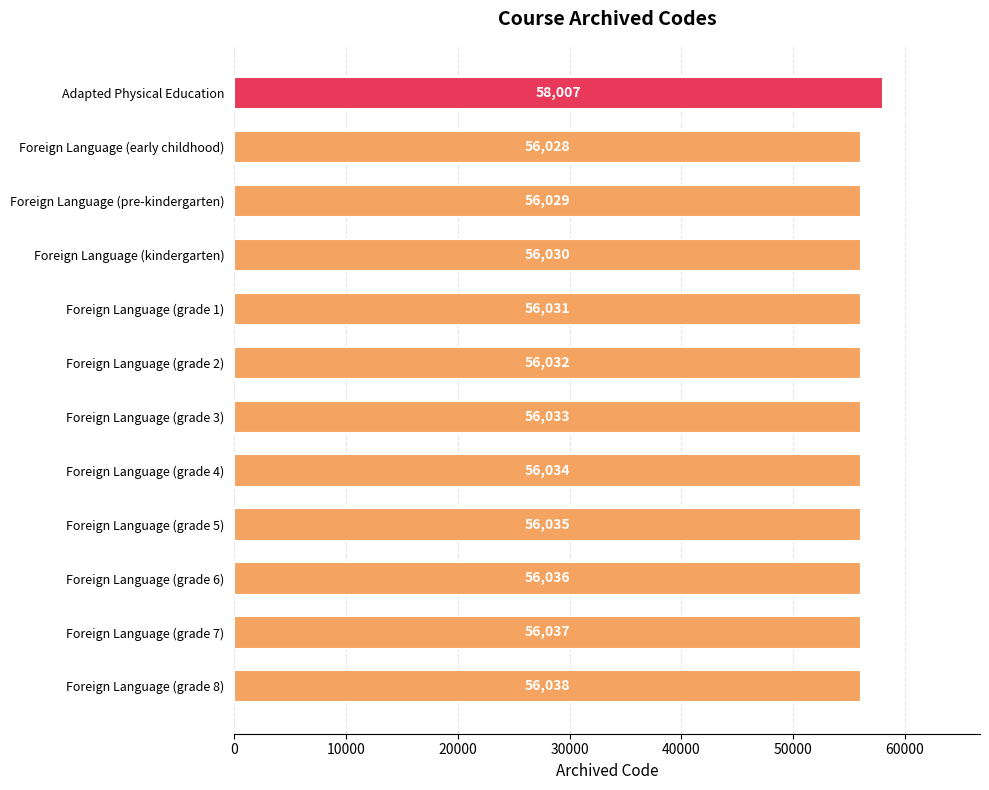

How many bars are there in total?

12